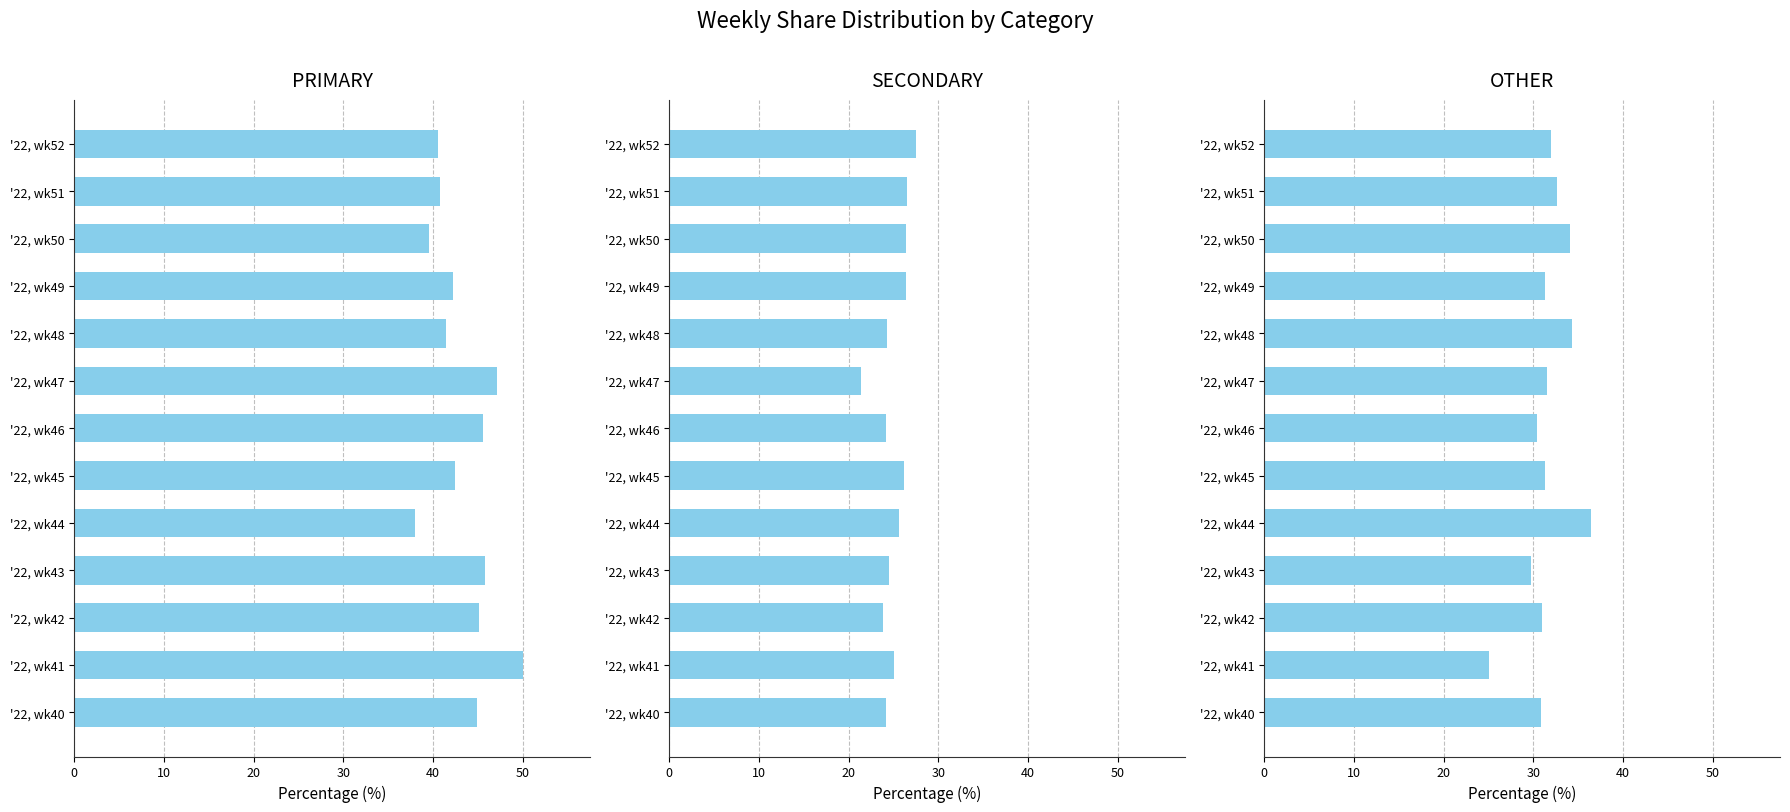

Is it true that PRIMARY equals 73.2 at '22, wk41?

False